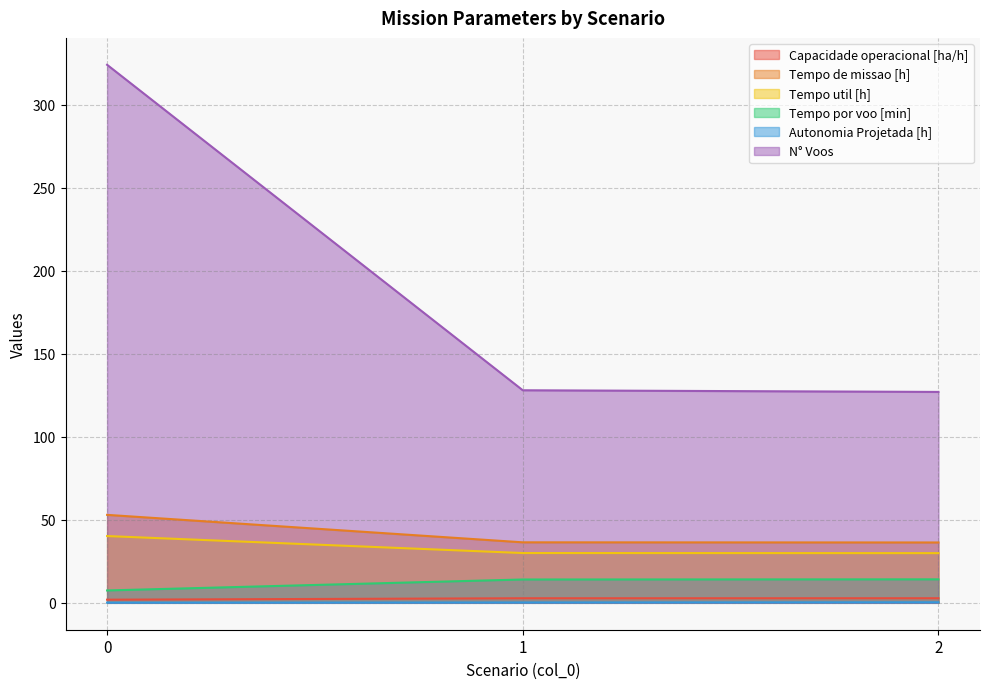

What is the smallest value displayed?

0.1